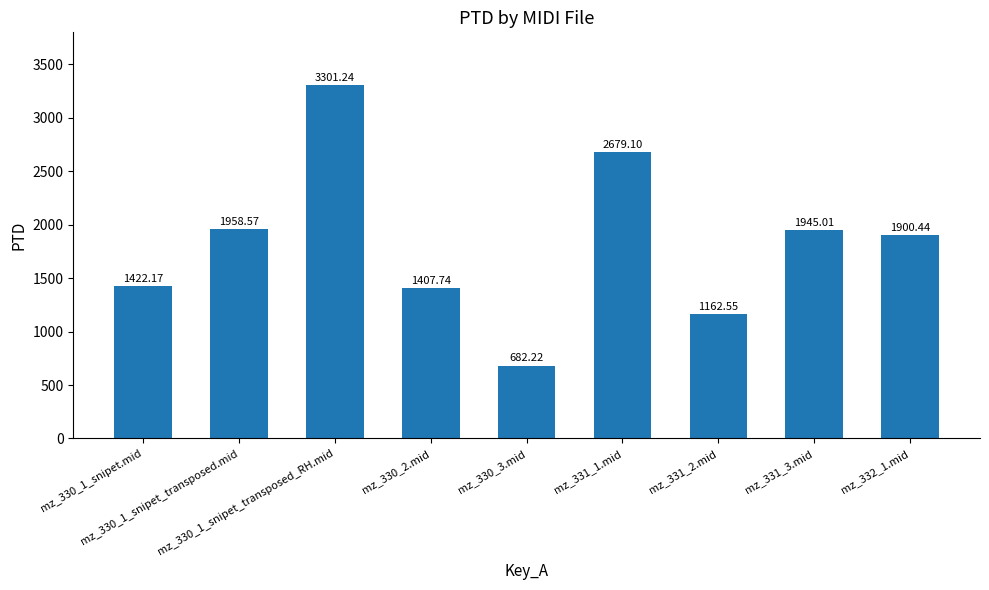

What is the sum of all values?

16459.0